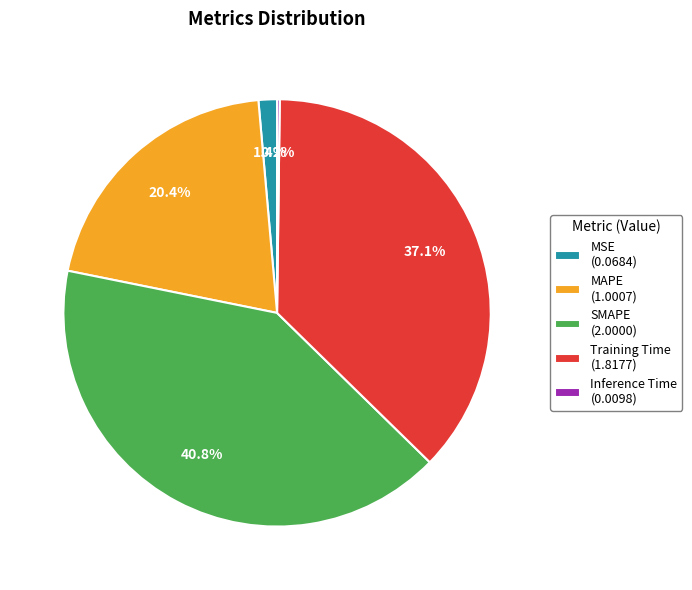

Approximately how many times larger is the value at SMAPE (2.0000) compared to MAPE (1.0007)?

2.0